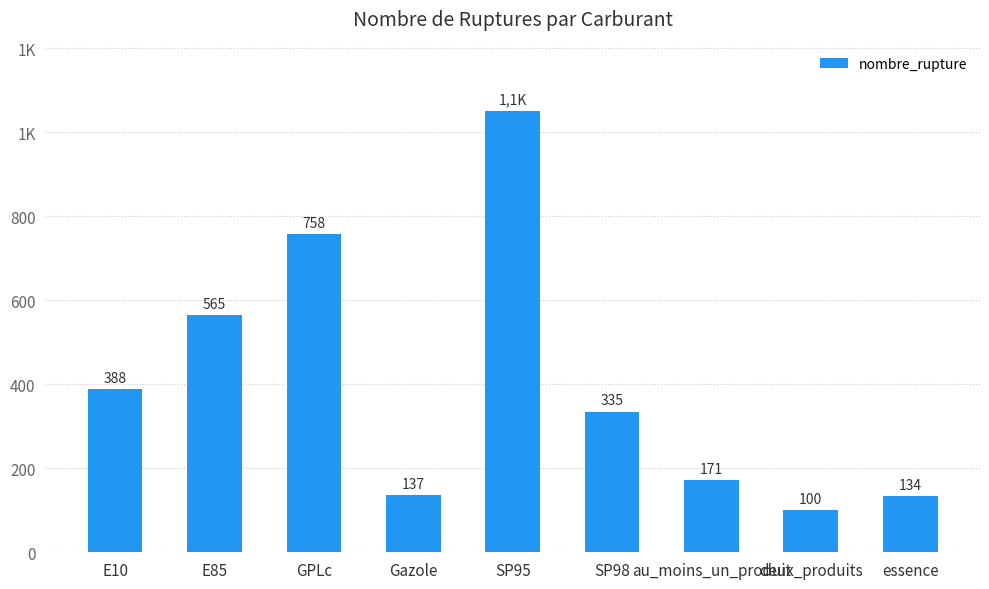

Read the value at E10.

388